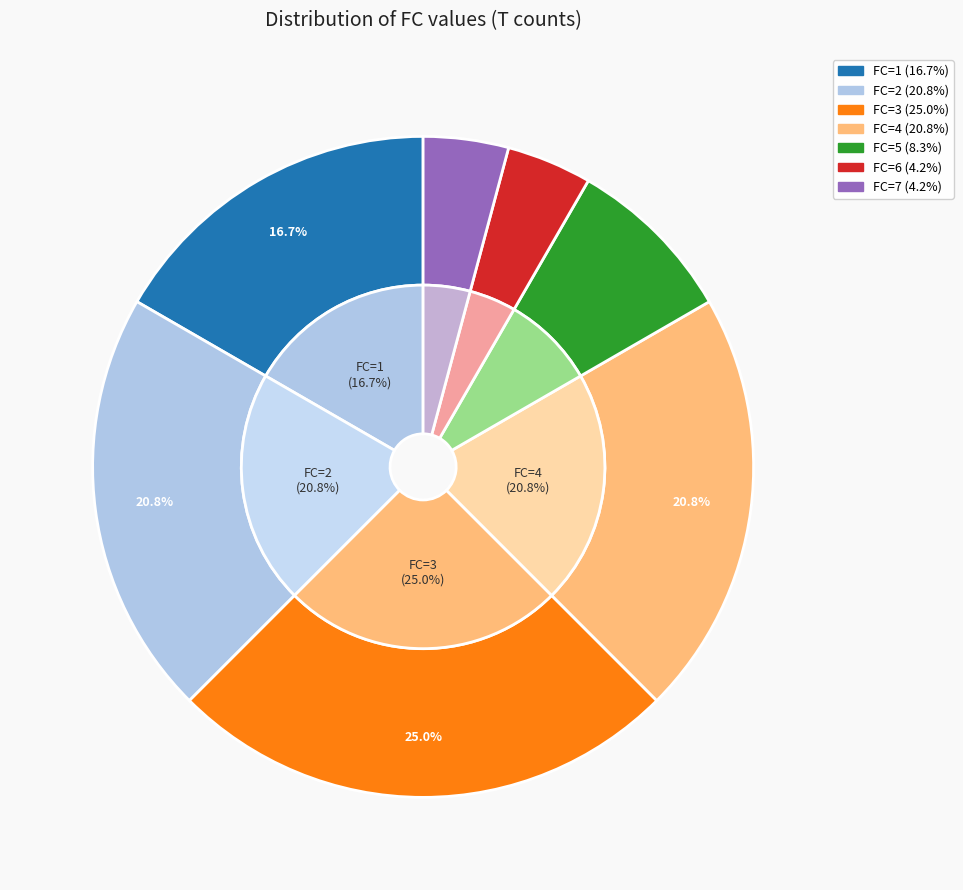

To the nearest percent, what portion does FC=7 represent?

4%